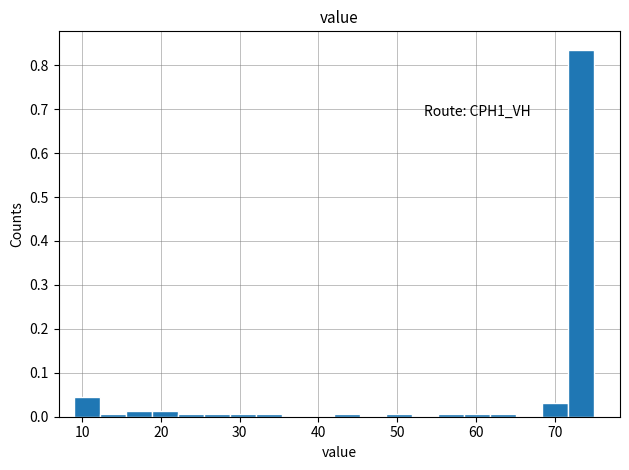

Read against the x-axis, roughly where is the centre of the tallest bar?

73